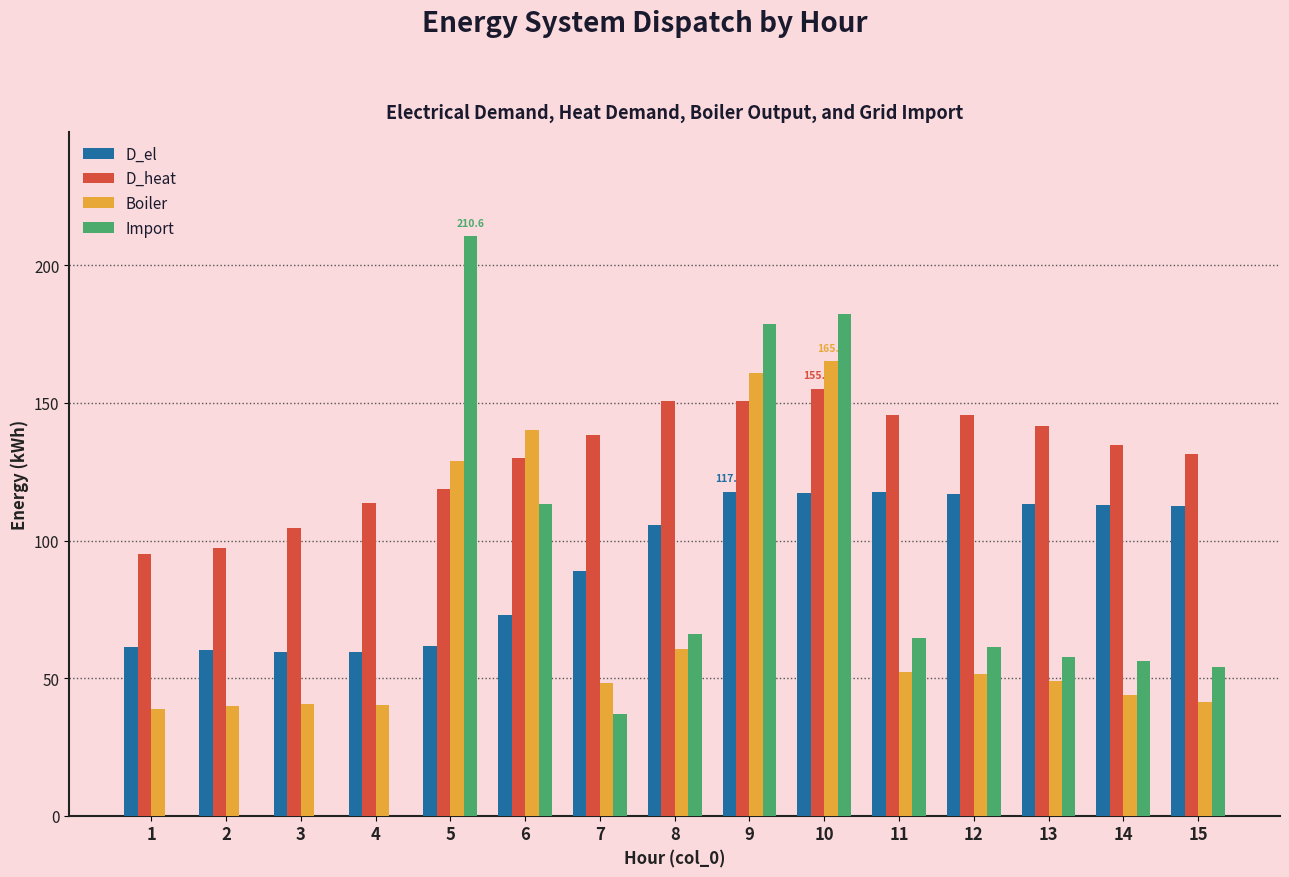

What is the sum of all Import values?

1081.8